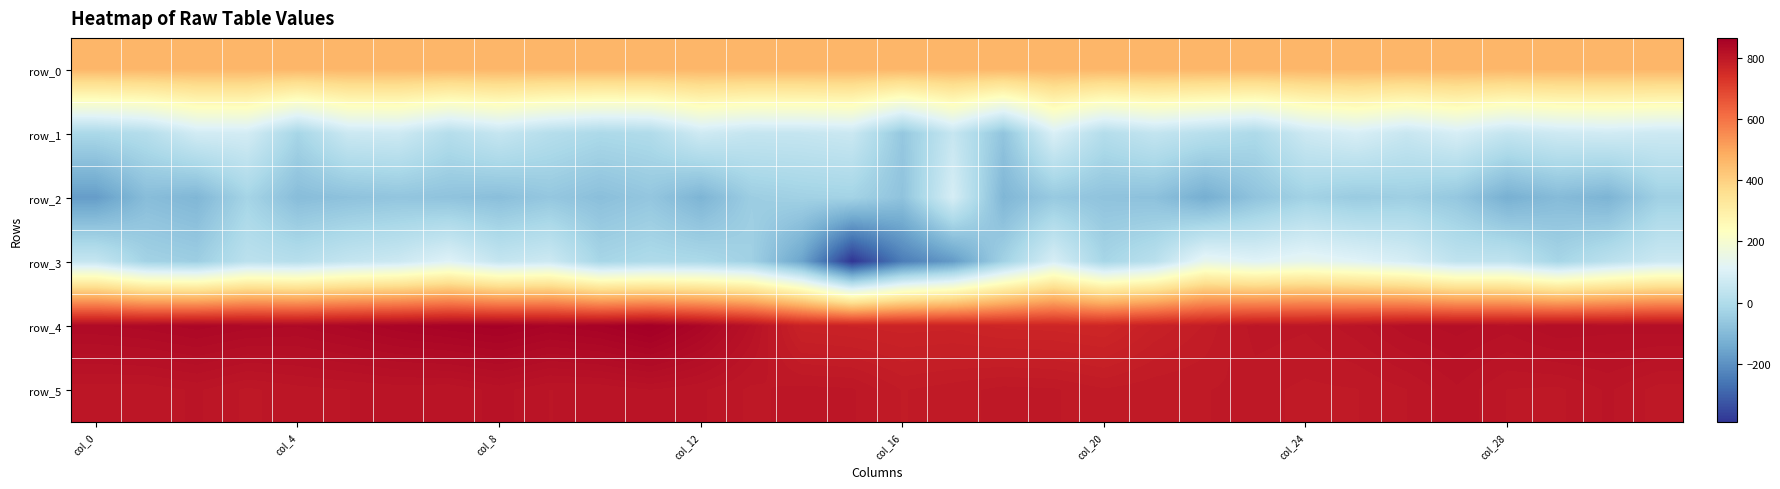

Which series has the largest total across all categories?

row_4